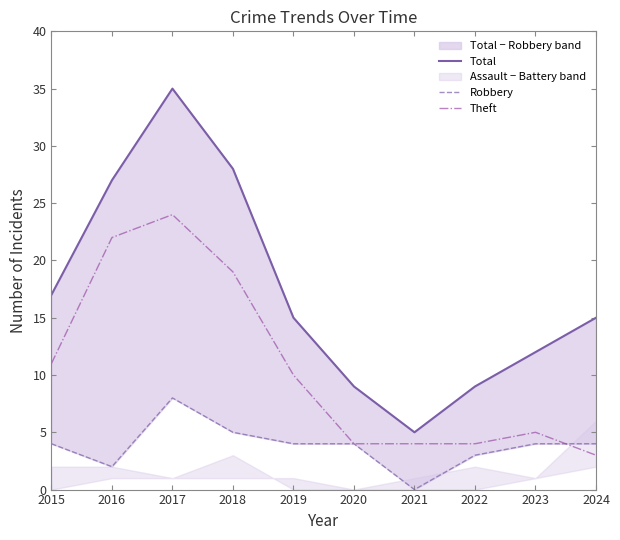

The Total series shows 9 at 2020. True or false?

True